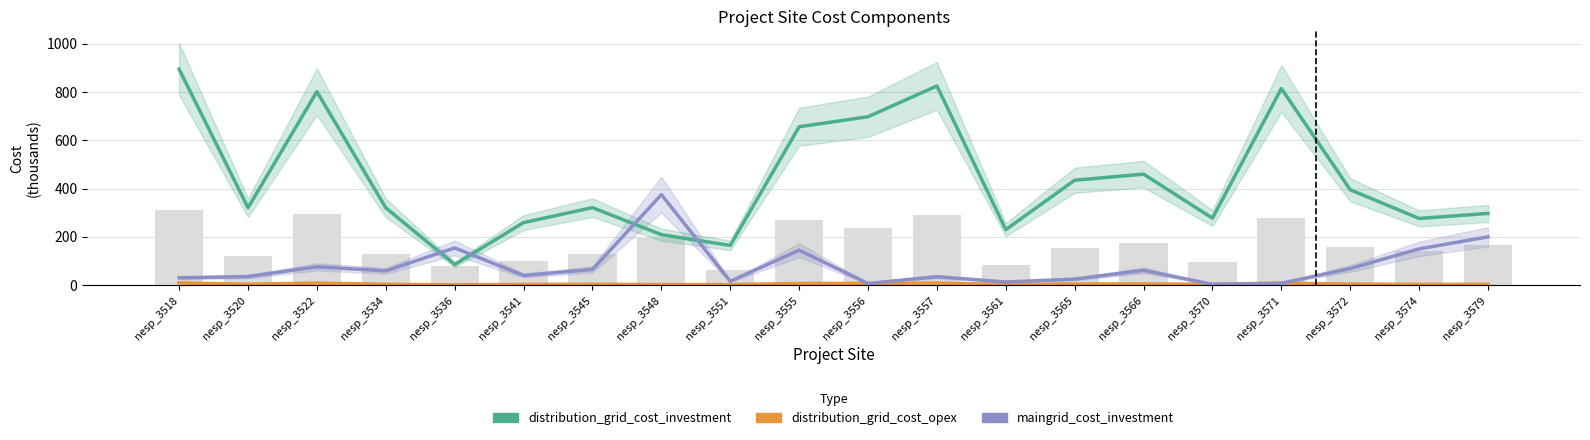

List the series in order of their overall mean, lowest first.

distribution_grid_cost_opex, maingrid_cost_investment, distribution_grid_cost_investment